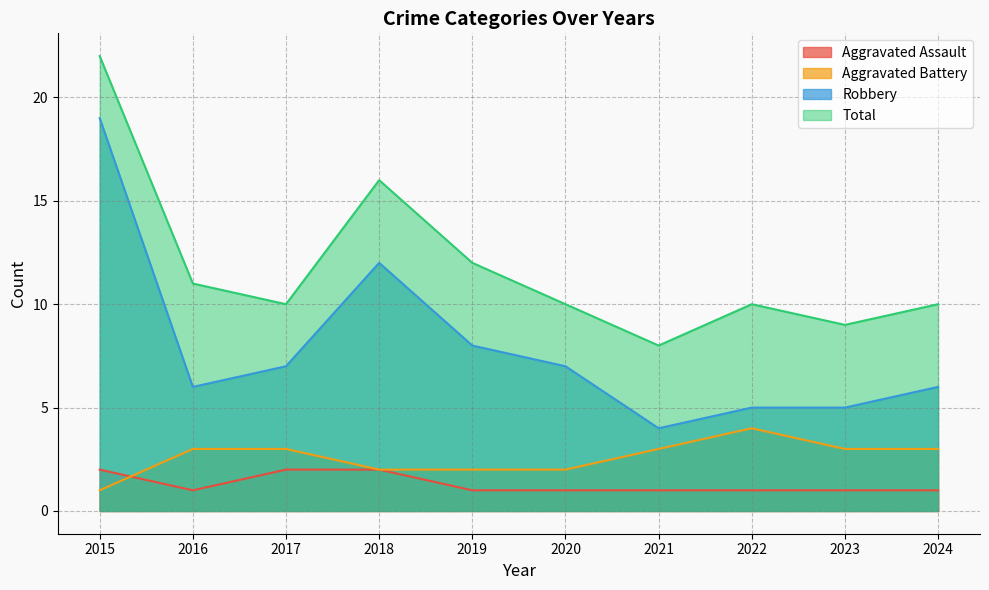

Which series has the widest spread of values?

Robbery